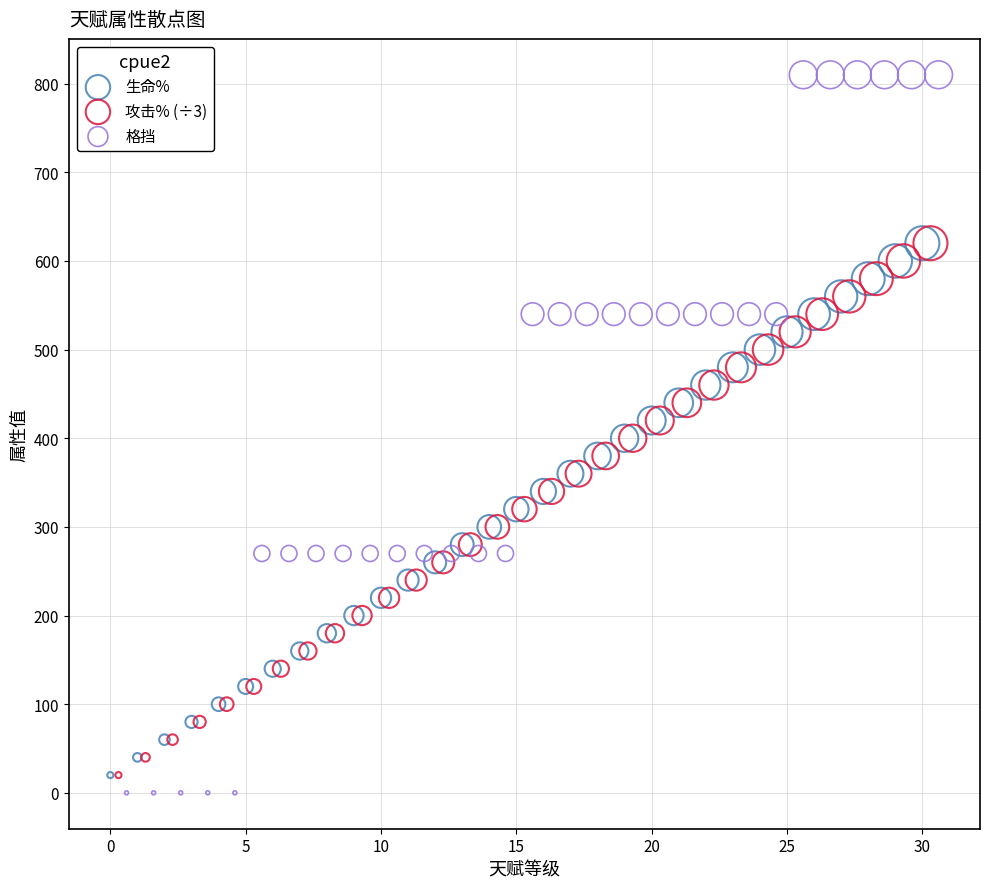

Which series reaches the maximum Y coordinate?

格挡